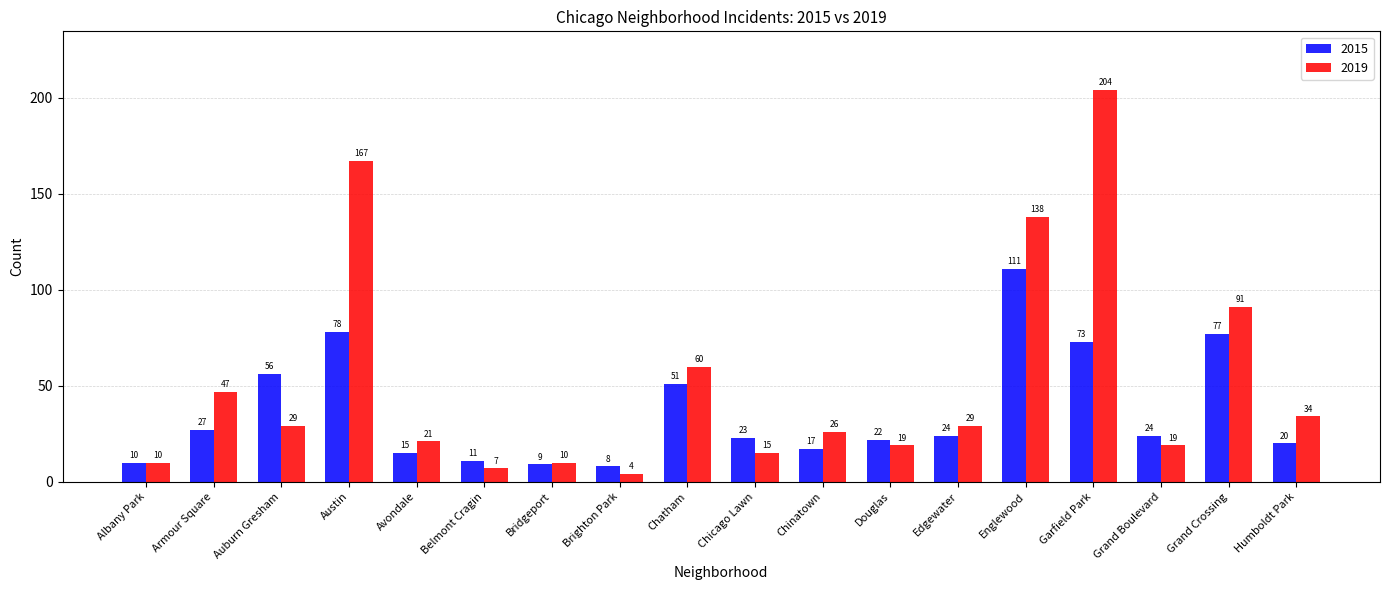

Rank the series at Armour Square from highest to lowest value.

2019, 2015